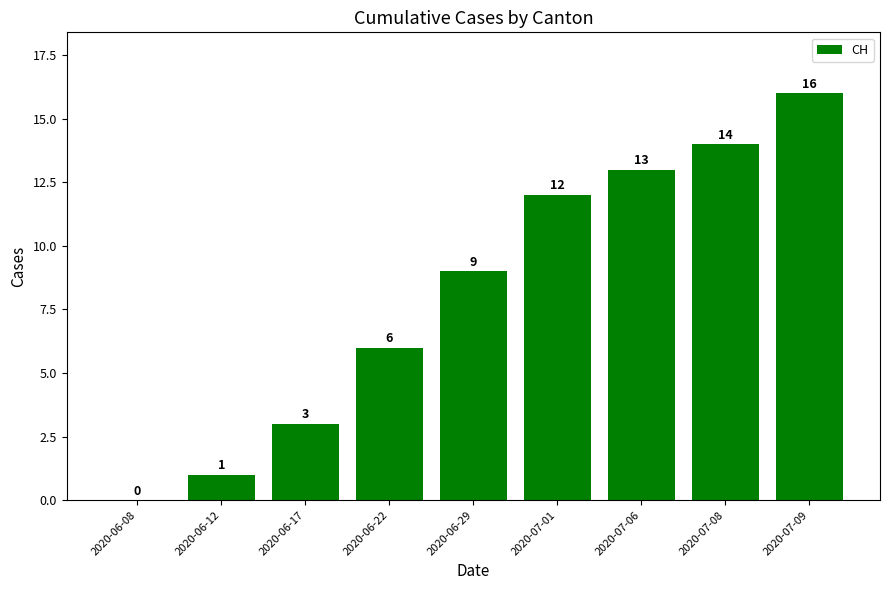

Is it true that the value at 2020-06-22 is 10?

False